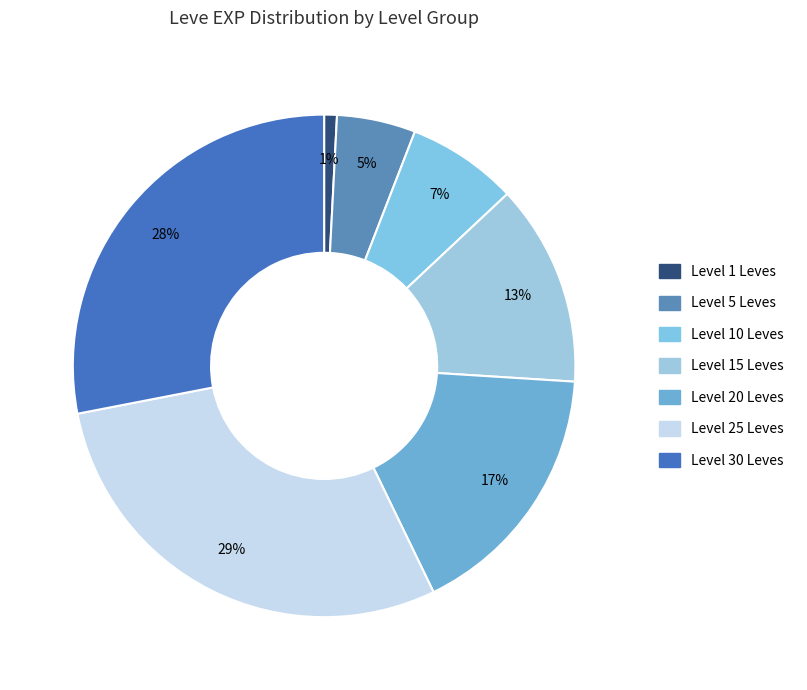

Is there a majority slice in this chart?

No